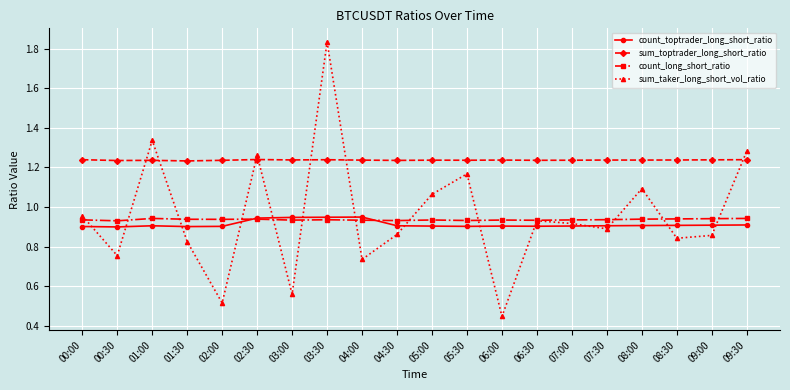

True or false: count_toptrader_long_short_ratio and sum_taker_long_short_vol_ratio intersect in this chart.

True